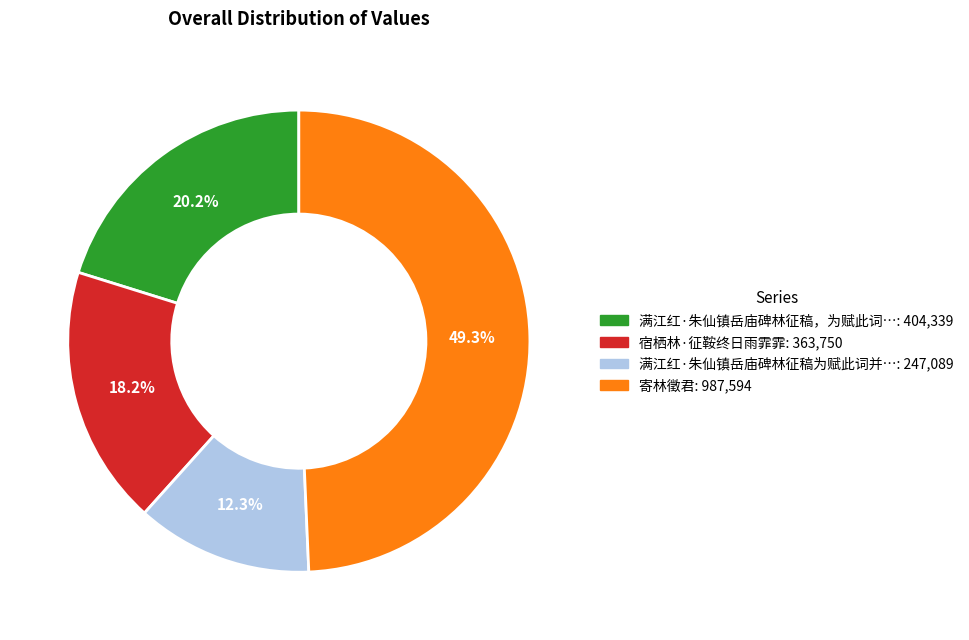

Rank the categories by value from lowest to highest.

满江红·朱仙镇岳庙碑林征稿为赋此词并…: 247,089, 宿栖林·征鞍终日雨霏霏: 363,750, 满江红·朱仙镇岳庙碑林征稿，为赋此词…: 404,339, 寄林徵君: 987,594